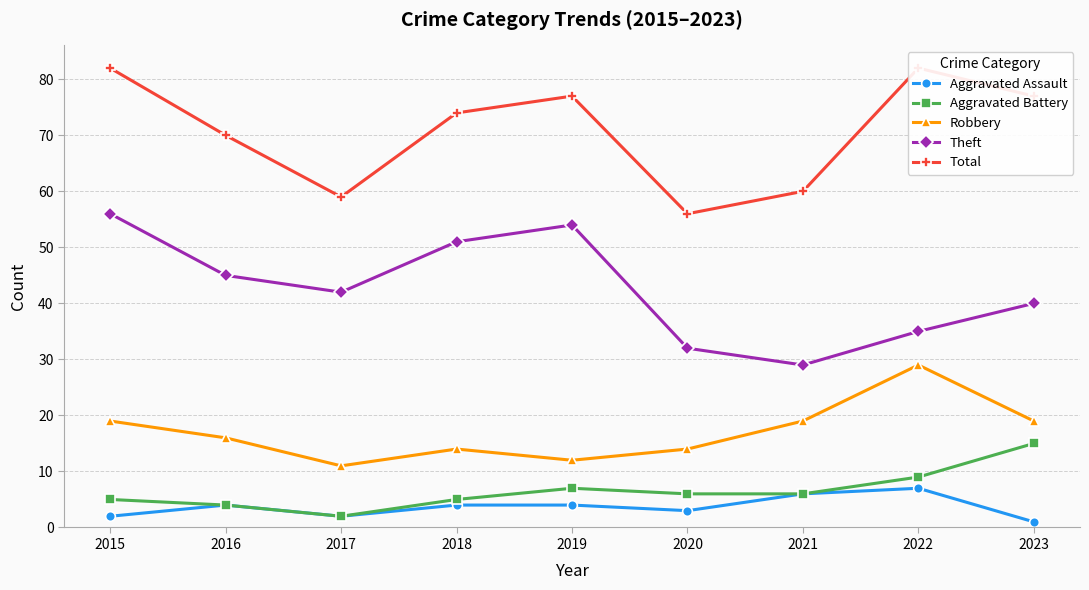

Reading left to right, list all the values displayed in this chart.

Aggravated Assault: 2015=2	2016=4	2017=2	2018=4	2019=4	2020=3	2021=6	2022=7	2023=1
Aggravated Battery: 2015=5	2016=4	2017=2	2018=5	2019=7	2020=6	2021=6	2022=9	2023=15
Robbery: 2015=19	2016=16	2017=11	2018=14	2019=12	2020=14	2021=19	2022=29	2023=19
Theft: 2015=56	2016=45	2017=42	2018=51	2019=54	2020=32	2021=29	2022=35	2023=40
Total: 2015=82	2016=70	2017=59	2018=74	2019=77	2020=56	2021=60	2022=82	2023=77